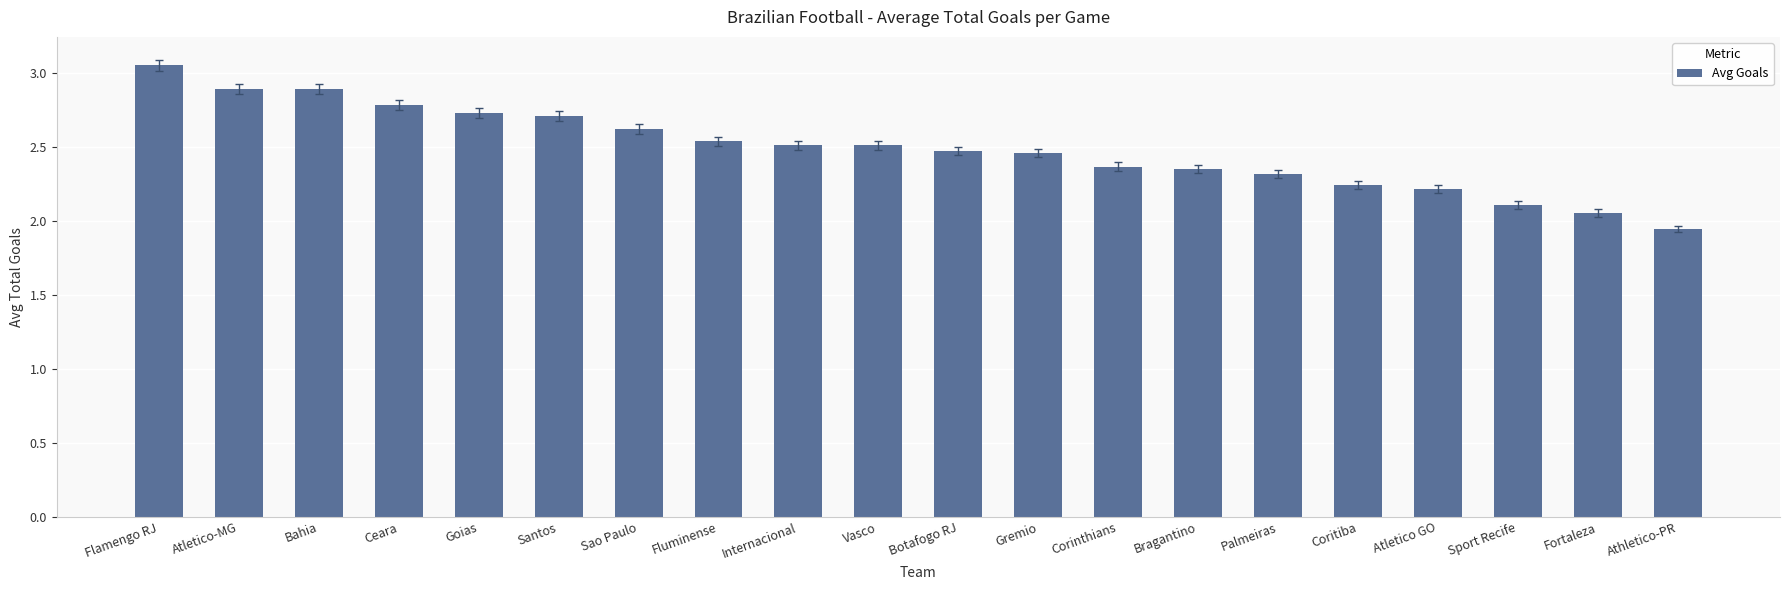

At which category does the chart reach its minimum across all series?

Athletico-PR